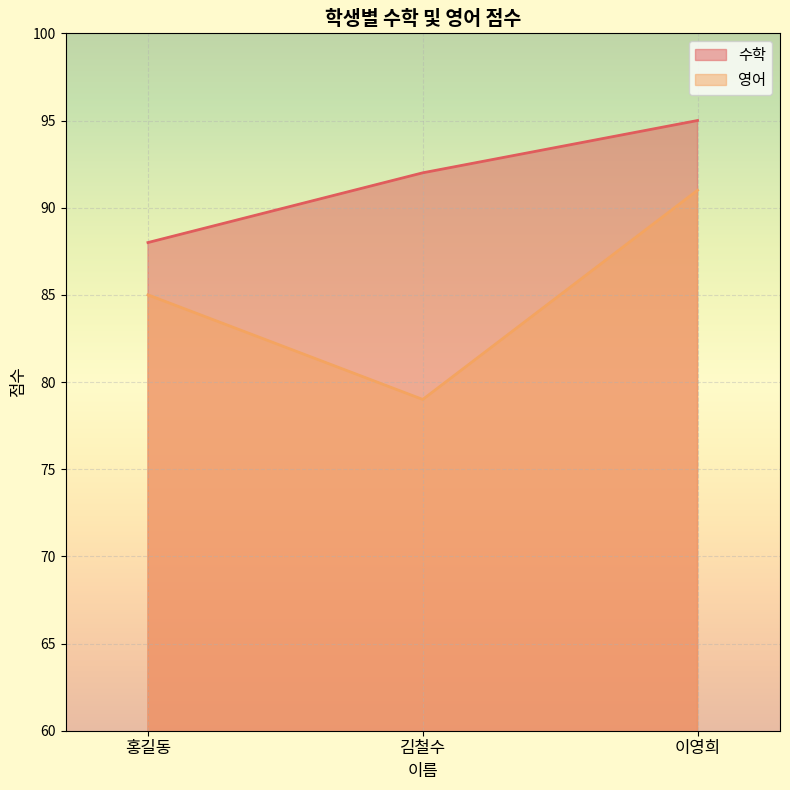

How many lines are shown in the chart?

2